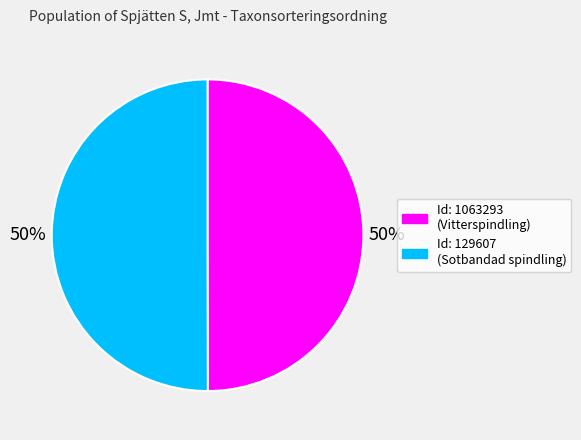

To the nearest percent, what is the average slice percentage?

50%